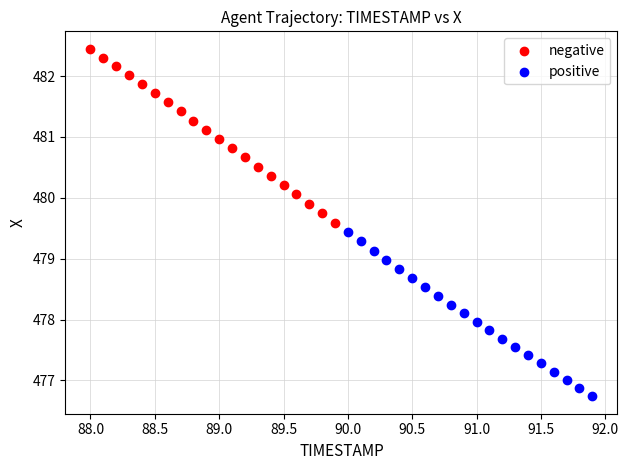

Which series contains the lowest Y value?

positive